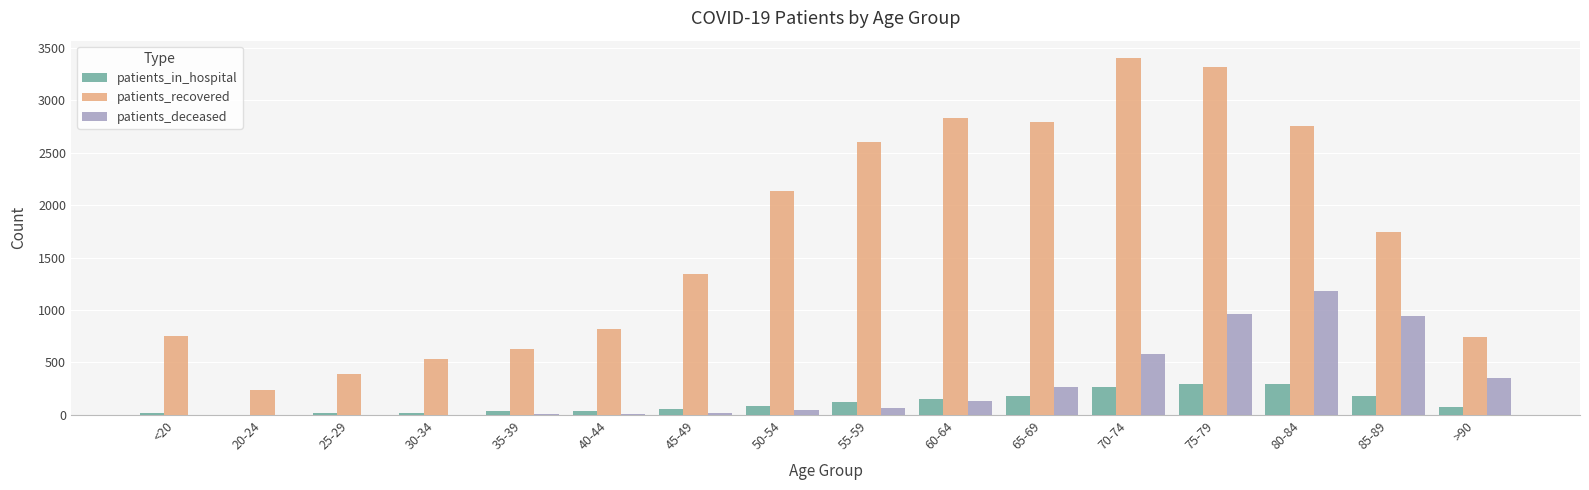

What is the total value across all series at 45-49?

1417